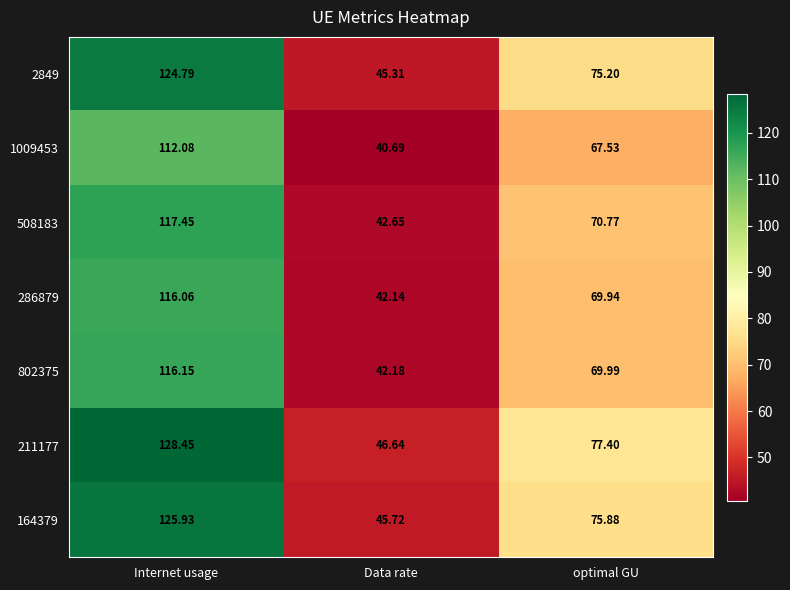

Rank the series at Data rate from lowest to highest value.

1009453, 286879, 802375, 508183, 2849, 164379, 211177